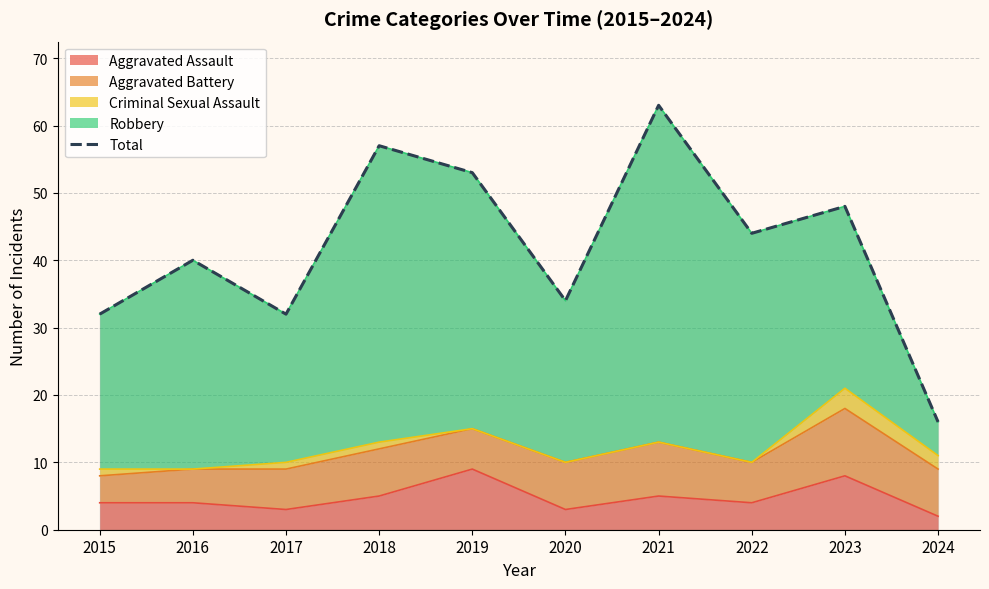

How many interior local peaks (higher than both neighbors) does the data have?

4